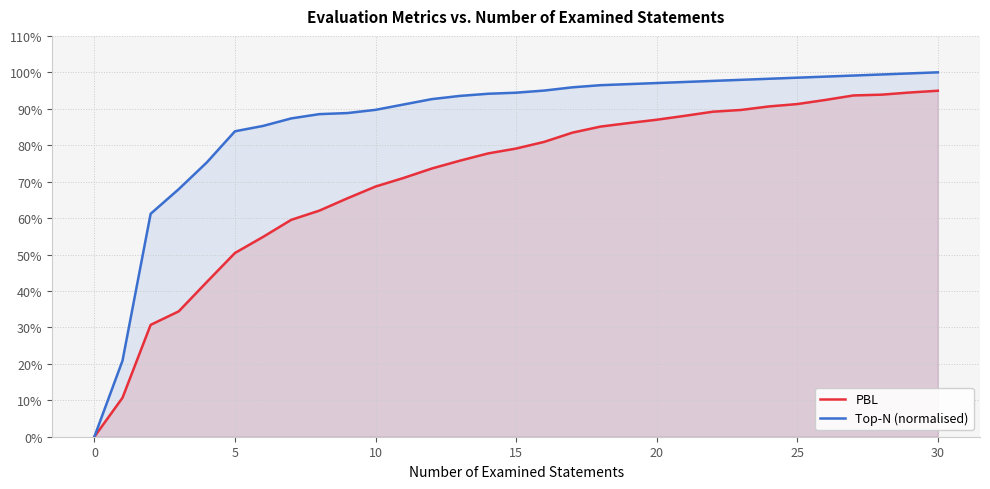

What is the sum of all PBL values?

22.0